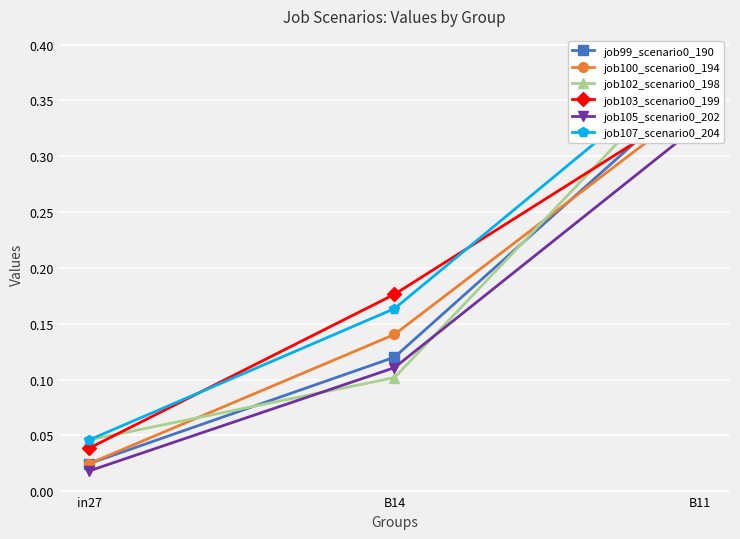

What is the label of the 1st point from the left?

in27